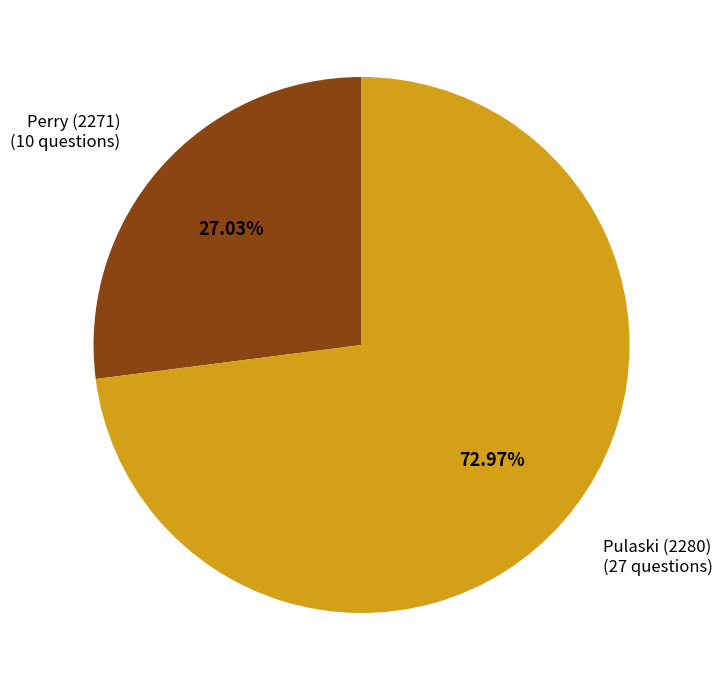

Is there any slice that represents more than half of the pie?

Yes